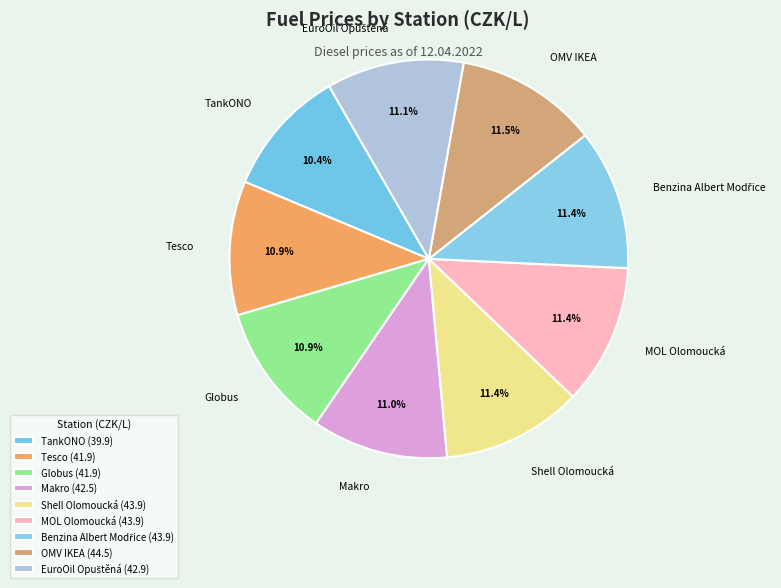

Approximately how many times larger is the value at Shell Olomoucká compared to TankONO?

1.1